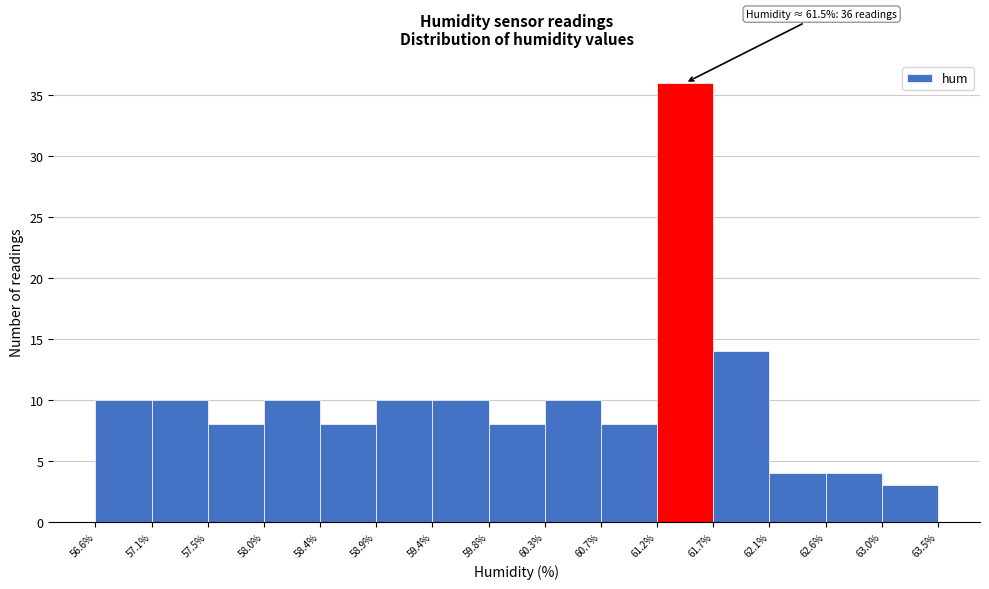

Which range on the x-axis has the tallest bar?

61.2% to 61.7%